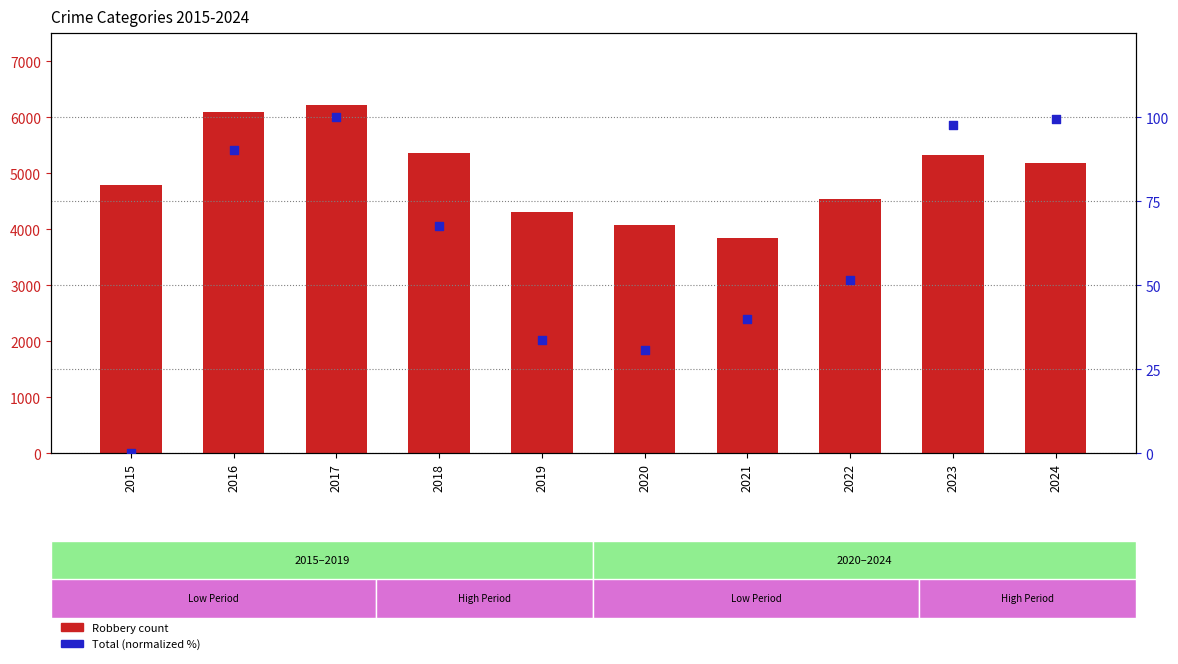

Which series has the largest total across all categories?

Robbery